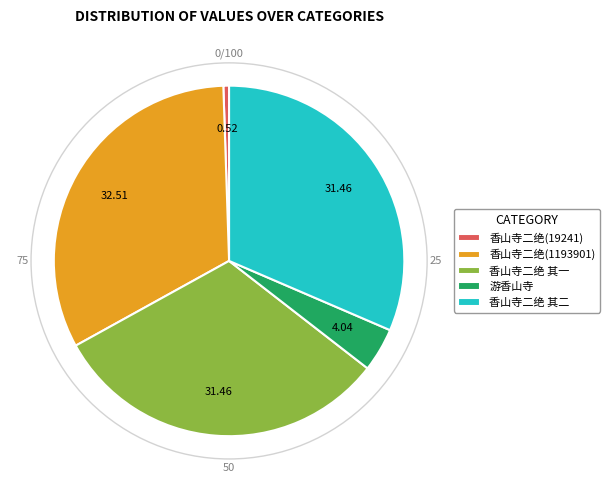

Does 香山寺二绝 其二 account for over 50% of the chart?

No